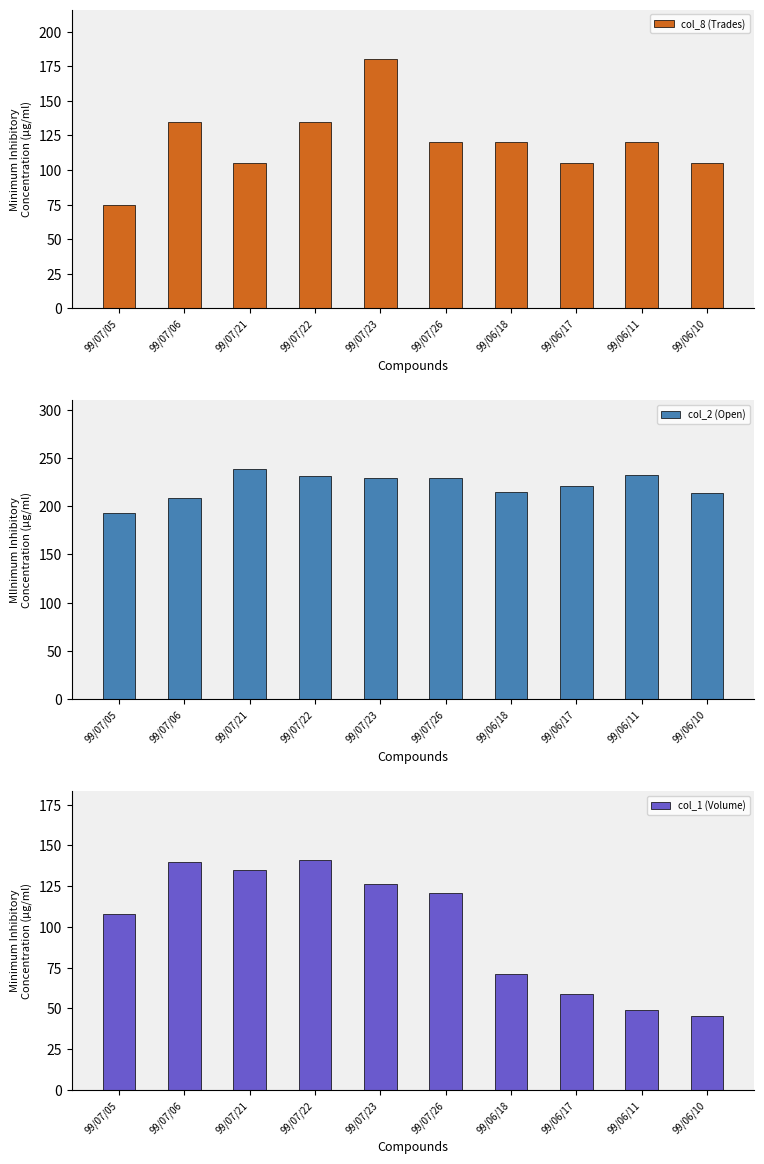

Rank the series at 99/06/11 from lowest to highest value.

col_1 (Volume), col_8 (Trades), col_2 (Open)